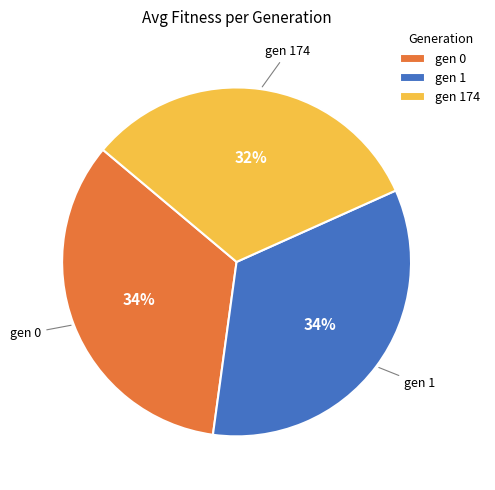

To the nearest percent, what is the difference between the largest and smallest slice percentages?

2%